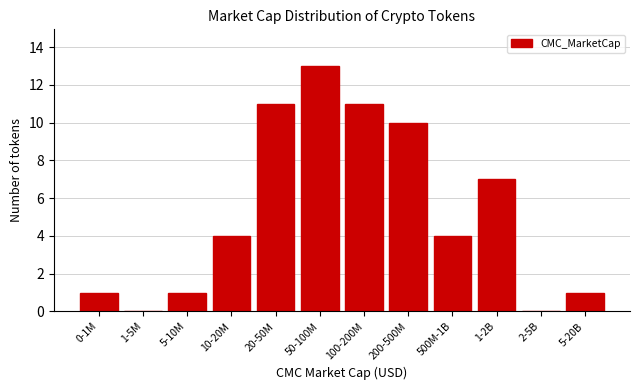

Reading right to left, extract all data points from this chart.

5-20B=1	2-5B=0	1-2B=7	500M-1B=4	200-500M=10	100-200M=11	50-100M=13	20-50M=11	10-20M=4	5-10M=1	1-5M=0	0-1M=1